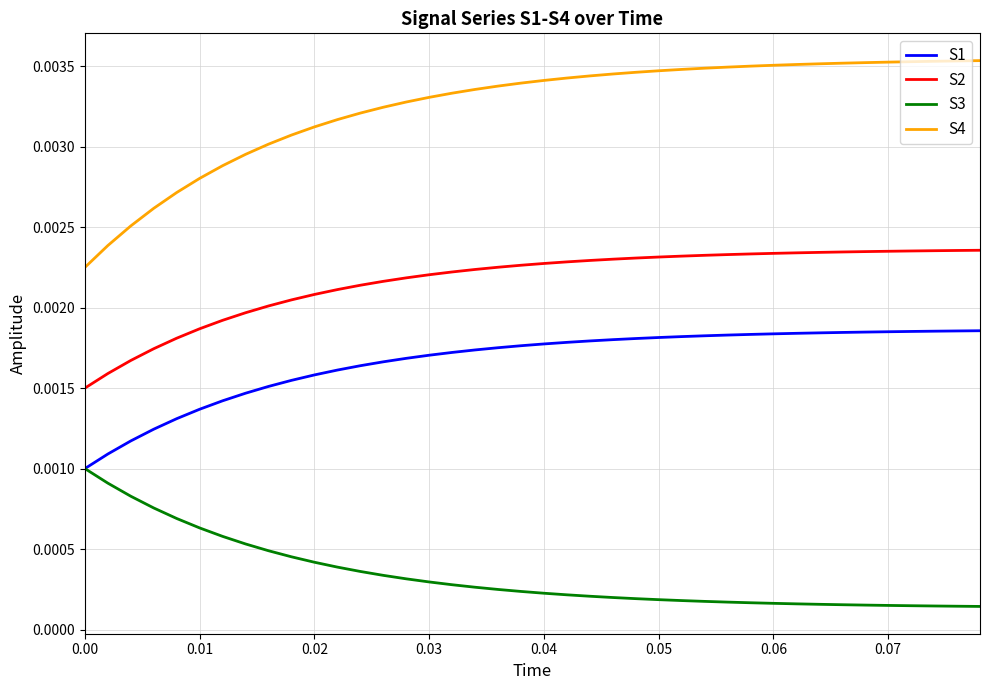

Which series has the largest total across all categories?

S4